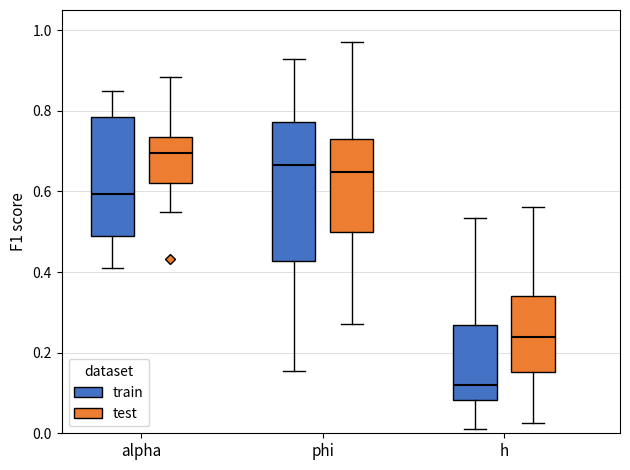

Which box's median line is the highest?

alpha (test)